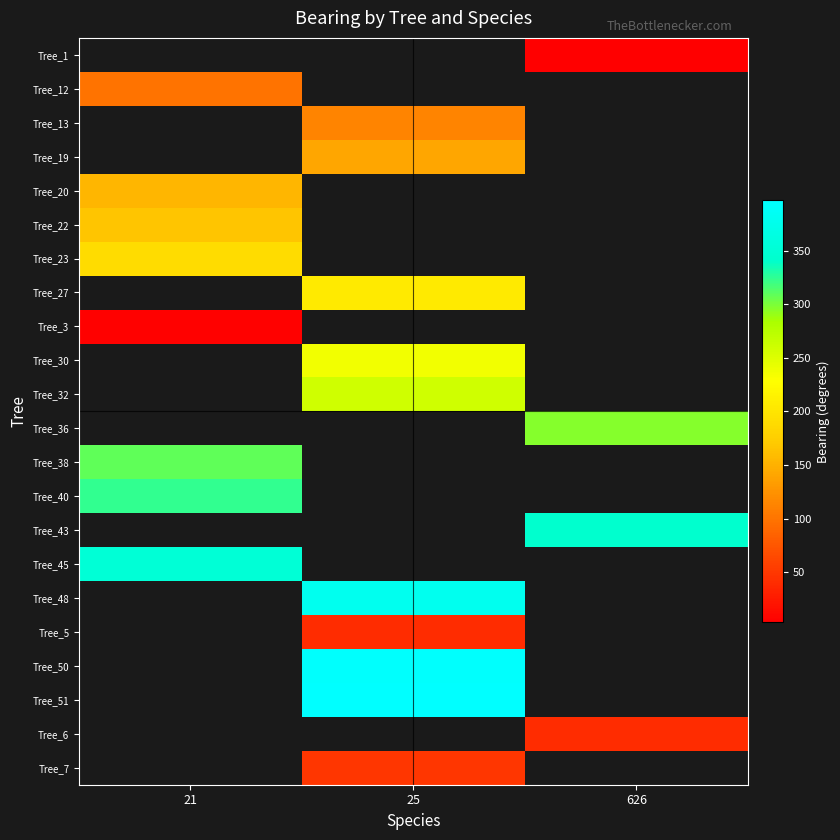

Rank the series by their maximum value, from highest to lowest.

Tree_40, Tree_43, Tree_45, Tree_48, Tree_5, Tree_50, Tree_51, Tree_6, Tree_7, Tree_23, Tree_27, Tree_3, Tree_30, Tree_32, Tree_36, Tree_38, Tree_22, Tree_1, Tree_12, Tree_13, Tree_19, Tree_20